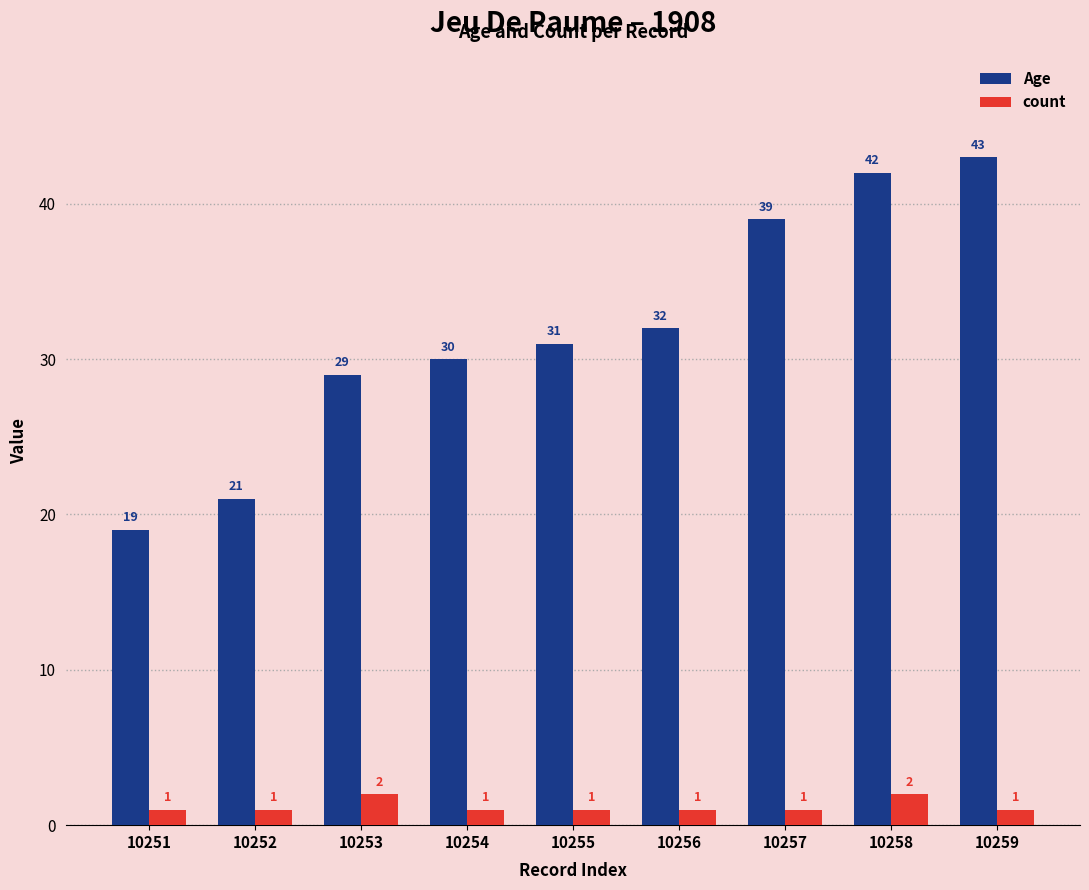

Which series has the largest range (max minus min)?

Age